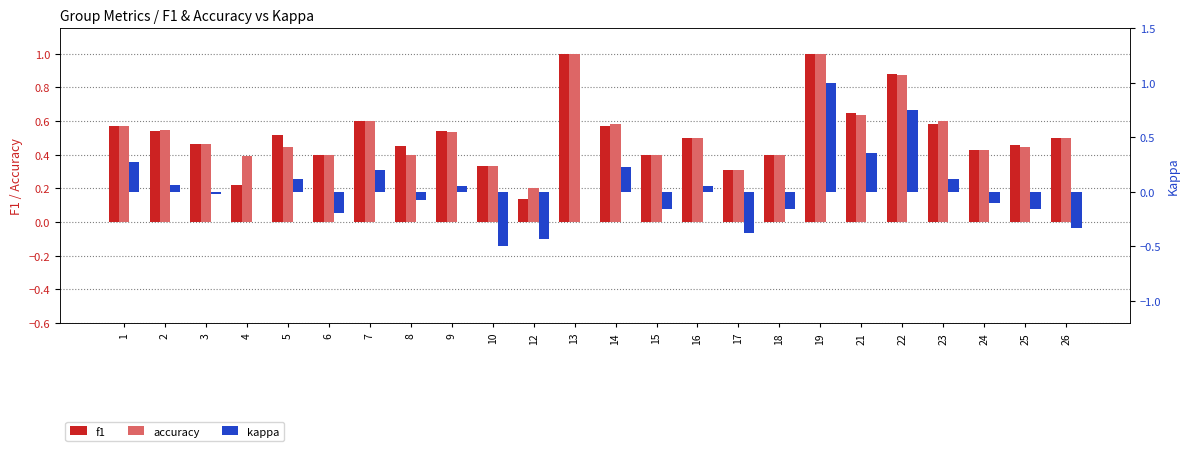

What is the total value across all series at 8?

0.8